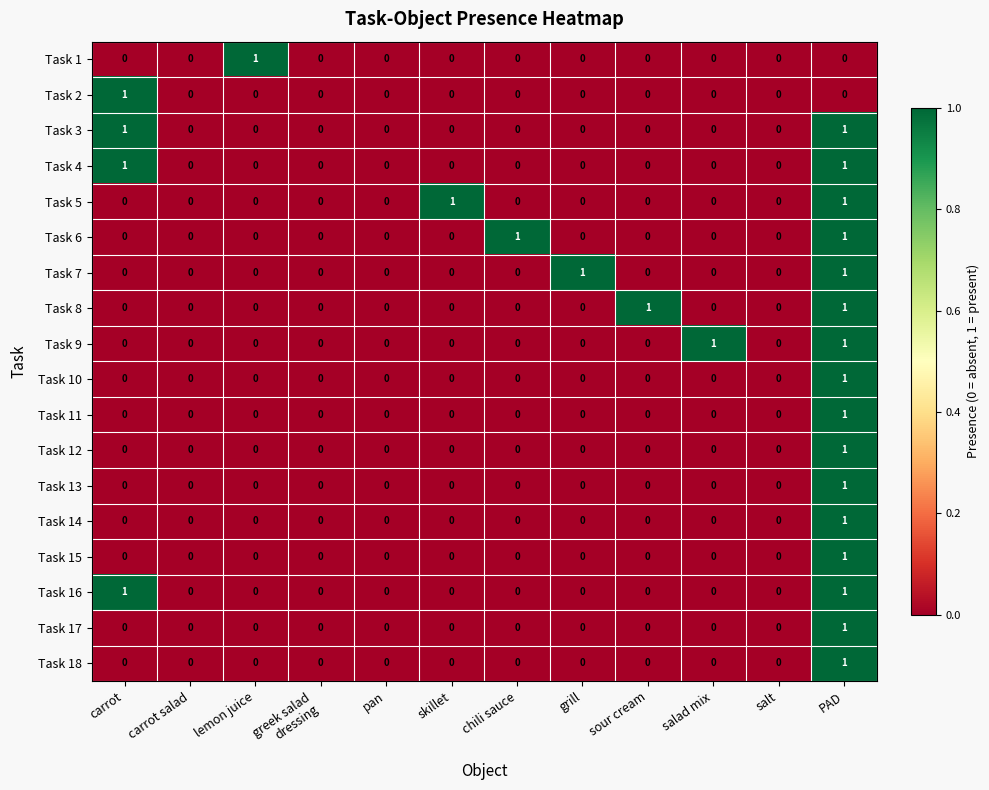

True or false: Task 18 has a value of 1 at pan.

False